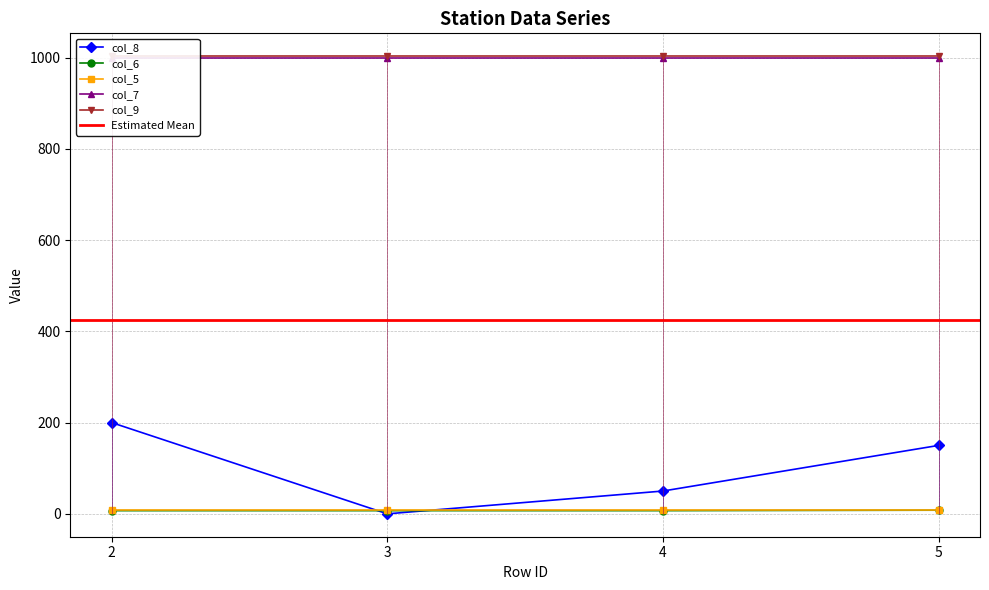

Where is col_9 nearest to the value 1003?

2